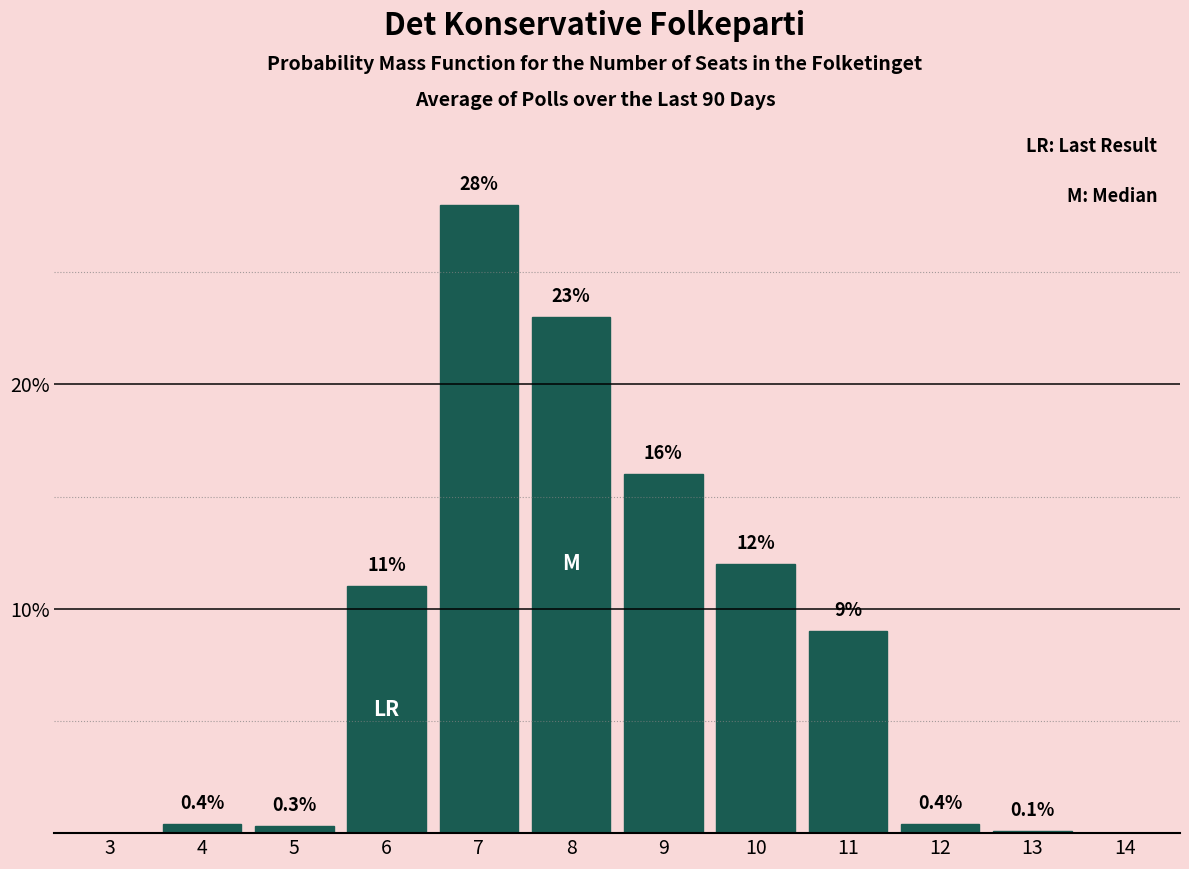

Reading left to right, list all the values displayed in this chart.

3=0.0	4=0.4	5=0.3	6=11.0	7=28.0	8=23.0	9=16.0	10=12.0	11=9.0	12=0.4	13=0.1	14=0.0